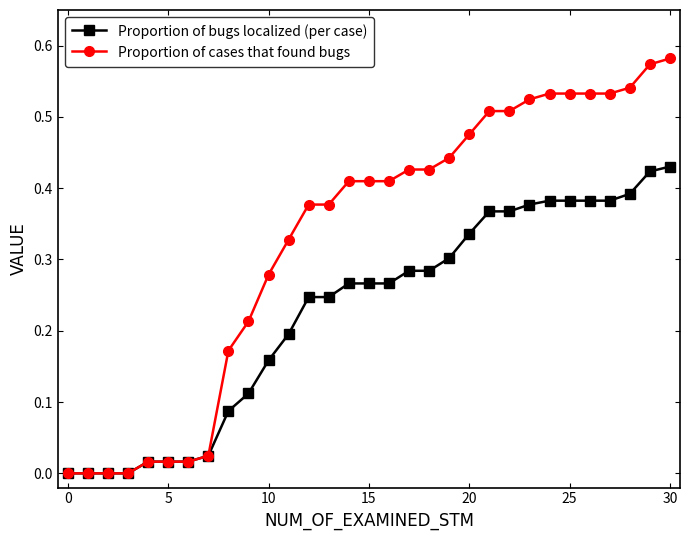

List the series in order of their overall mean, highest first.

Proportion of cases that found bugs, Proportion of bugs localized (per case)